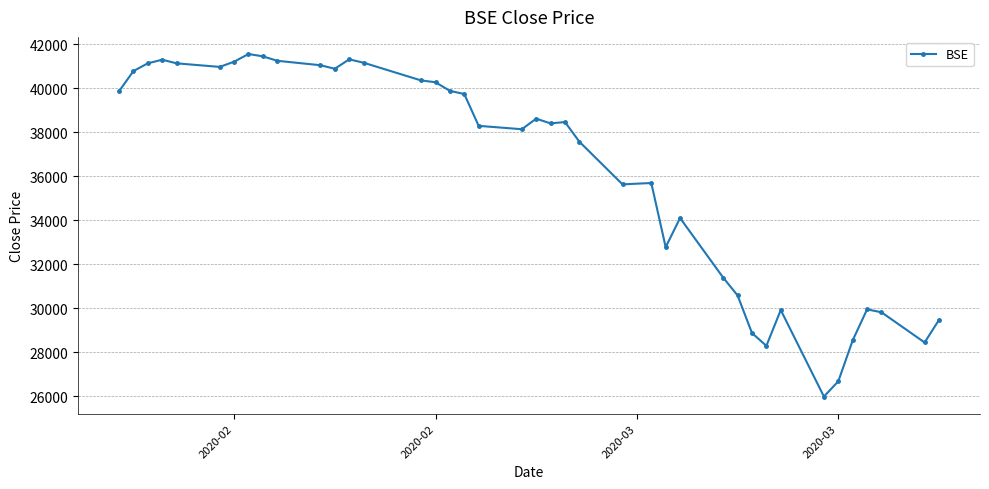

What is the minimum value shown in the chart?

25981.2